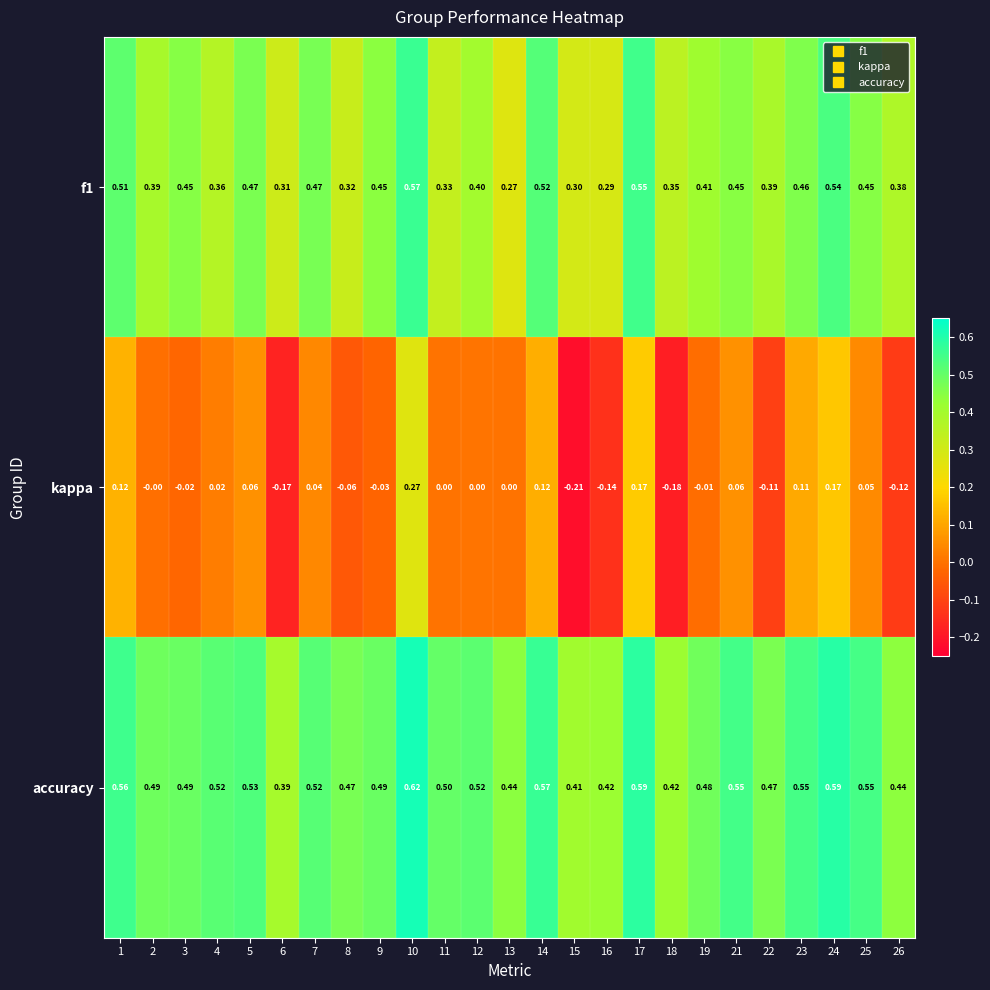

What is the difference between the highest and lowest values at 21?

0.5